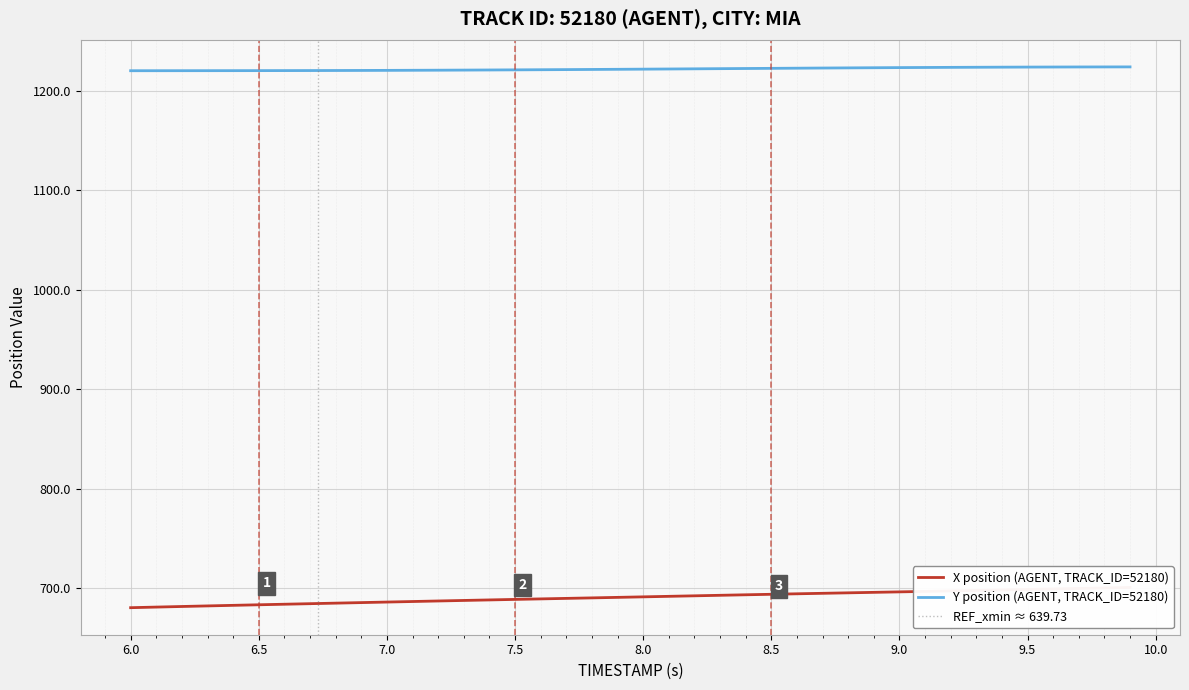

What is the lowest value of the Y position (AGENT, TRACK_ID=52180) series?

1220.5